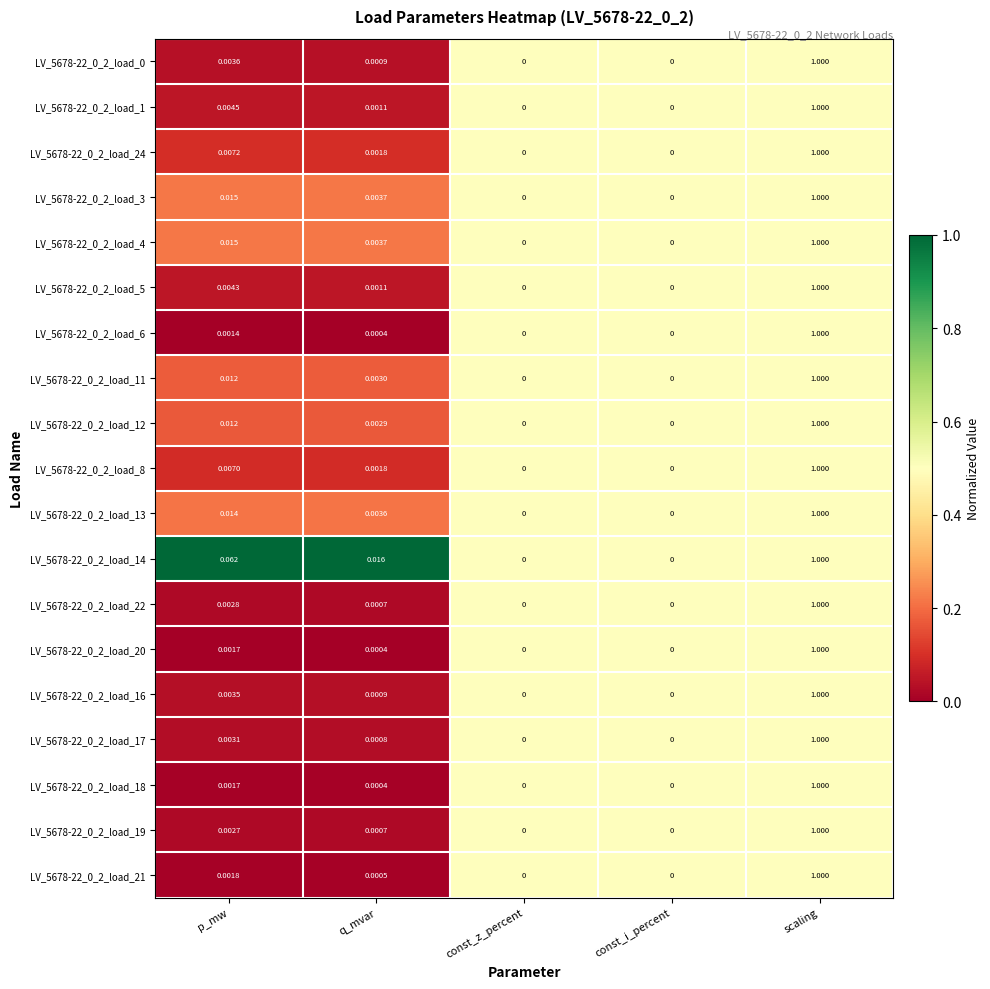

What is the greatest value displayed?

1.0